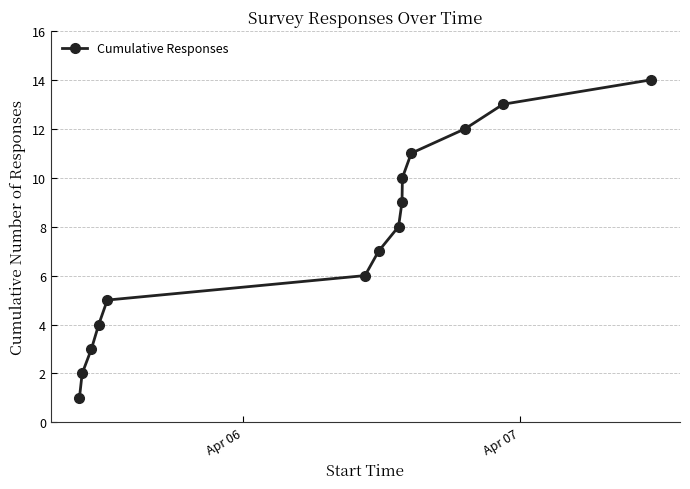

What is the sum of all values?

105